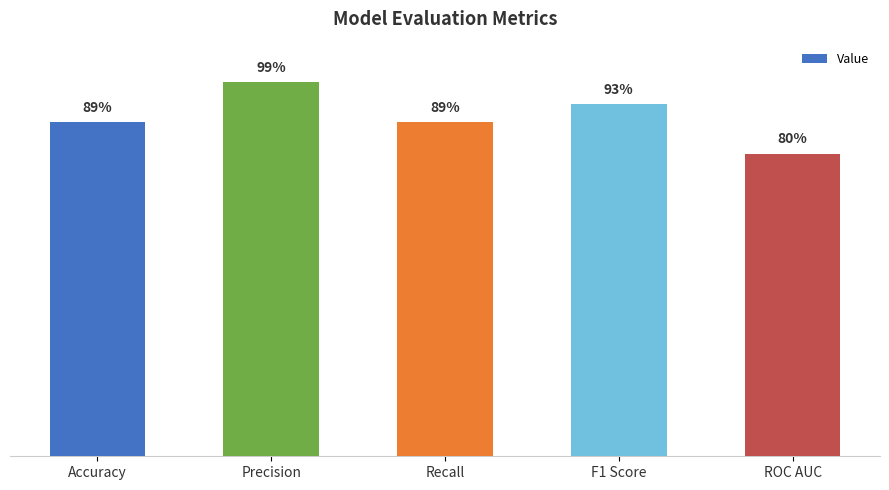

What is the greatest value displayed?

1.0